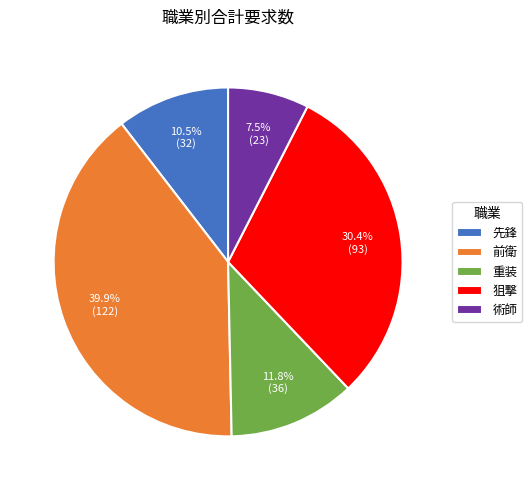

To the nearest percent, what is the difference between the largest and smallest slice percentages?

32%